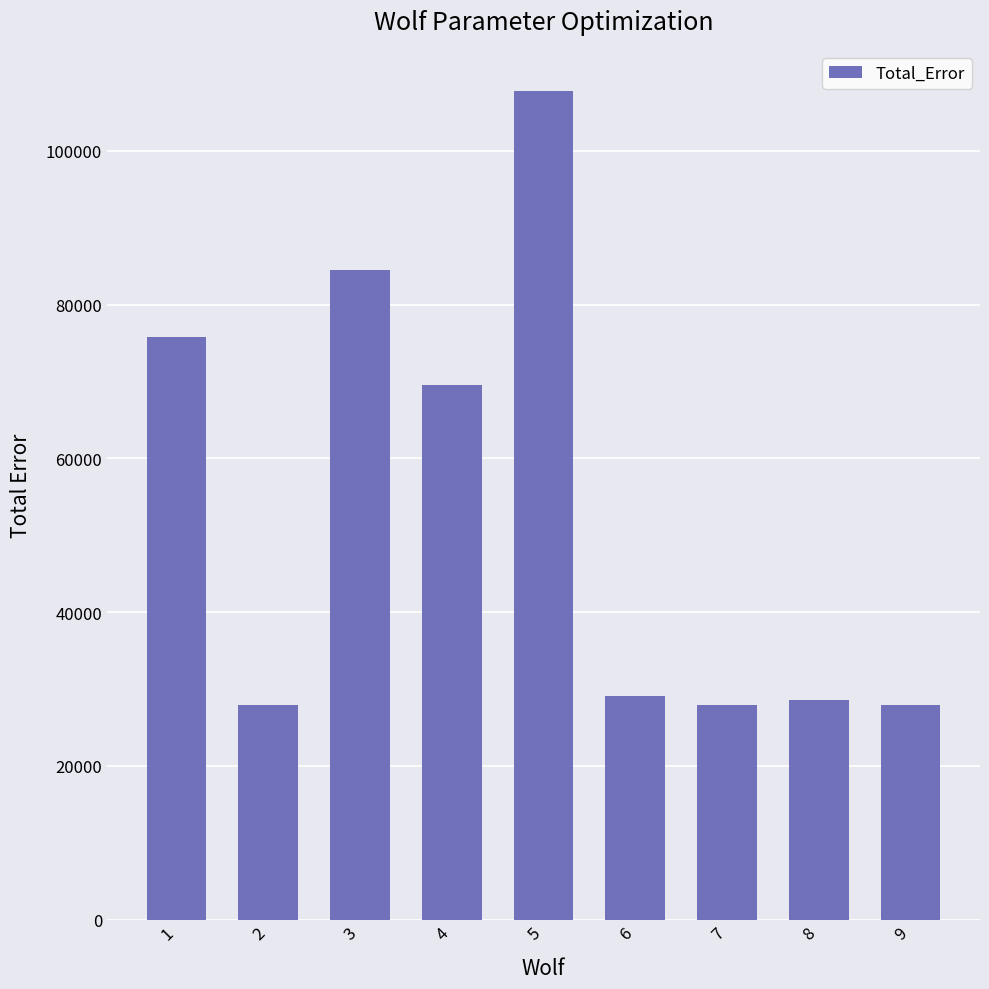

What is the ratio of the value at 9 to the value at 2?

1.0